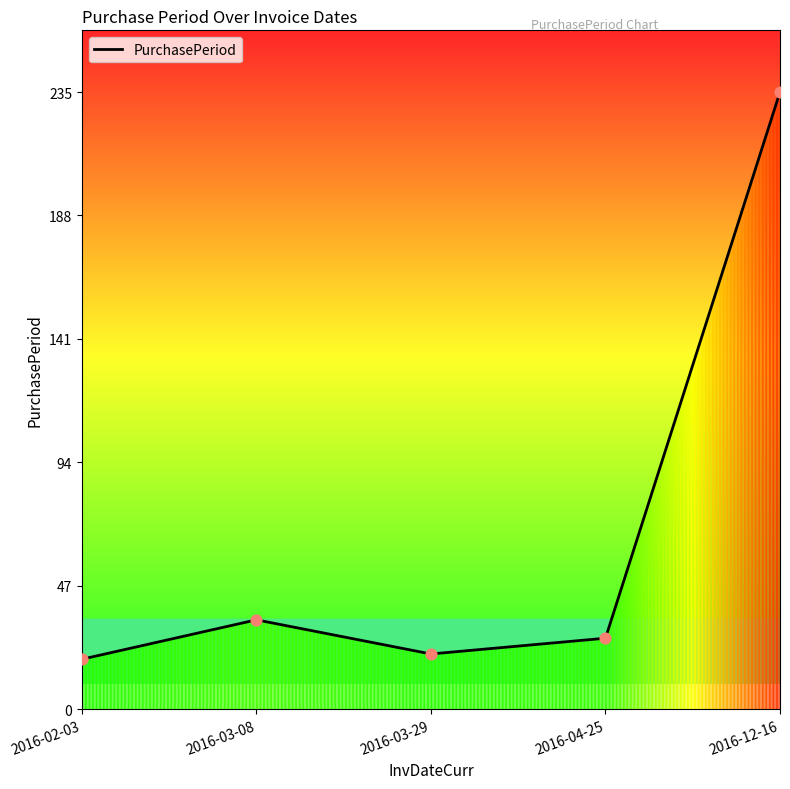

Between 2016-02-03 and 2016-04-25, which is larger?

2016-04-25